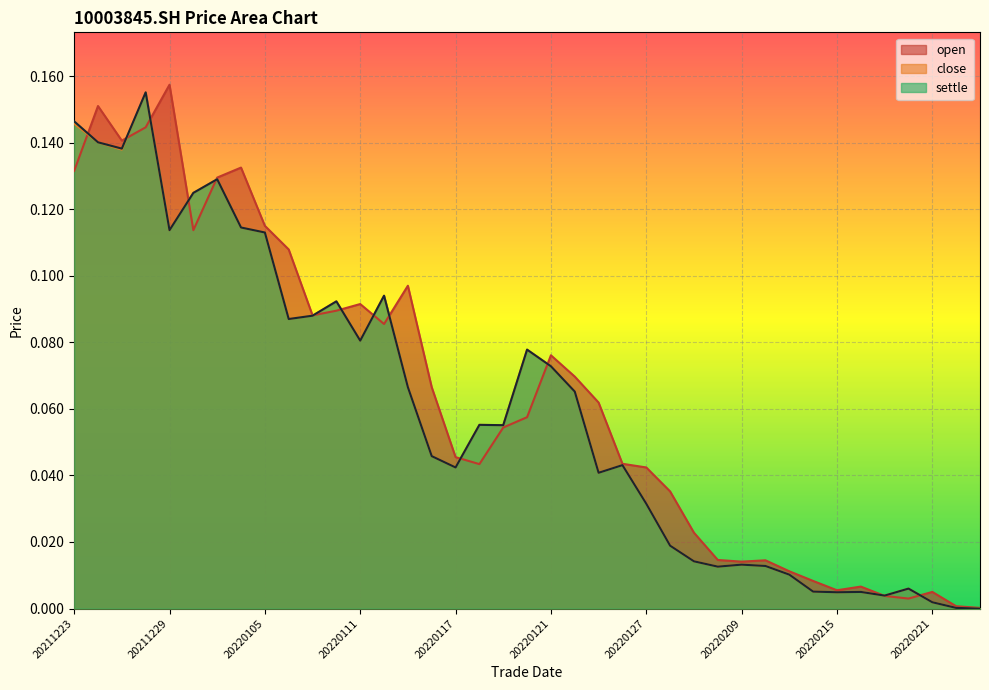

The value of settle at 20220128 is 0.0. True or false?

False